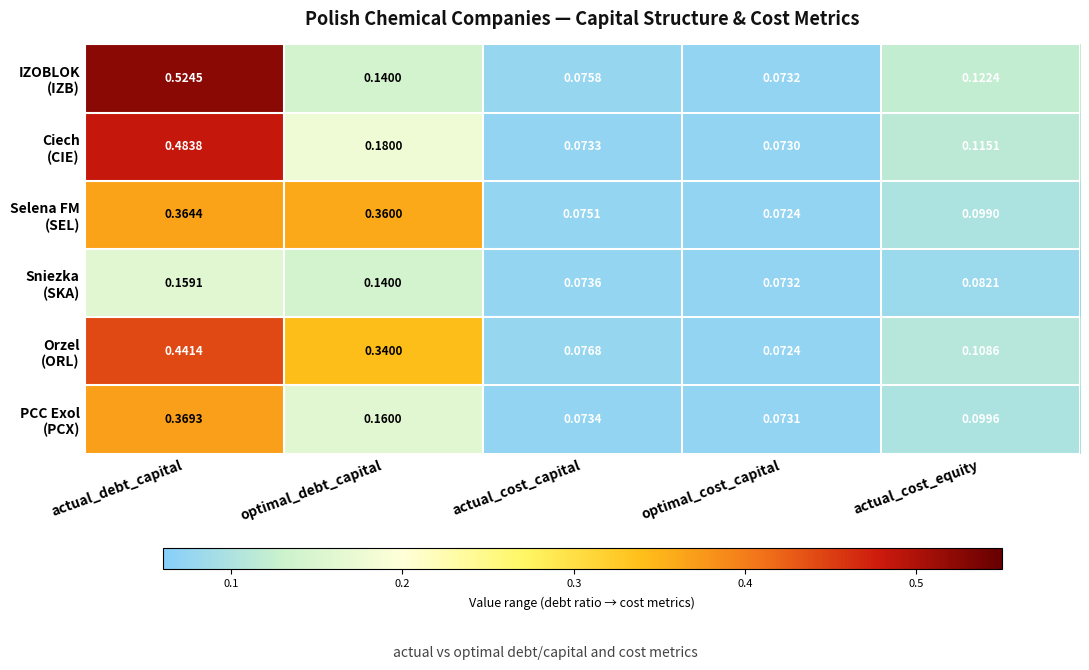

How many series are shown in this chart?

6